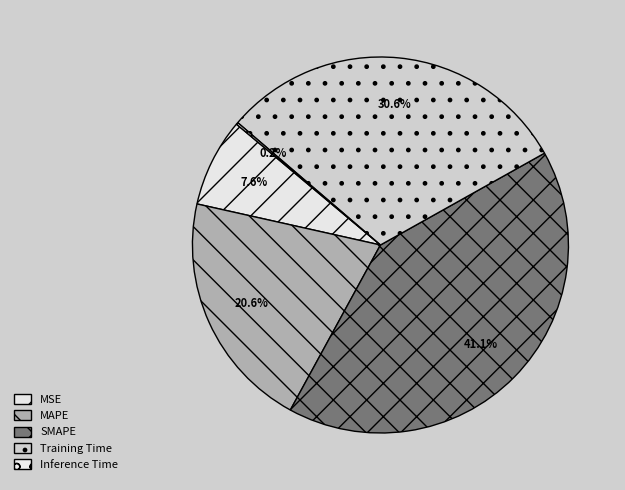

How many segments does this pie chart have?

5